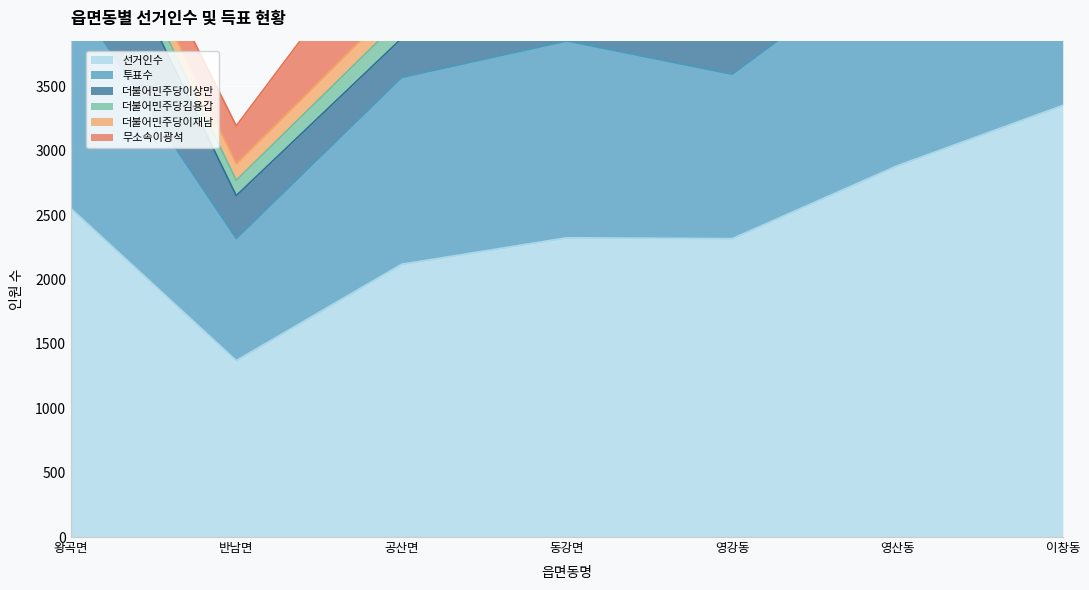

Reading left to right, transcribe all the data shown in this chart.

선거인수: 왕곡면=2552	반남면=1371	공산면=2119	동강면=2325	영강동=2318	영산동=2885	이창동=3353
투표수: 왕곡면=1679	반남면=948	공산면=1451	동강면=1529	영강동=1277	영산동=1658	이창동=2103
더불어민주당이상만: 왕곡면=1065	반남면=333	공산면=303	동강면=433	영강동=379	영산동=389	이창동=491
더불어민주당김용갑: 왕곡면=130	반남면=119	공산면=157	동강면=237	영강동=242	영산동=380	이창동=438
더불어민주당이재남: 왕곡면=146	반남면=129	공산면=145	동강면=259	영강동=449	영산동=595	이창동=878
무소속이광석: 왕곡면=189	반남면=294	공산면=728	동강면=431	영강동=83	영산동=144	이창동=152